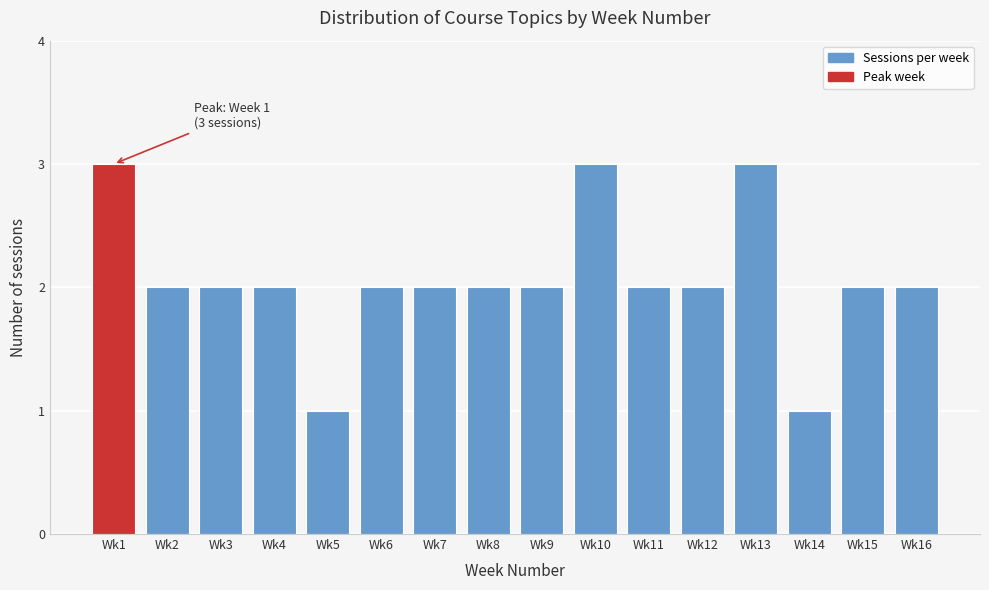

Reading left to right, list all the values displayed in this chart.

3	2	2	2	1	2	2	2	2	3	2	2	3	1	2	2